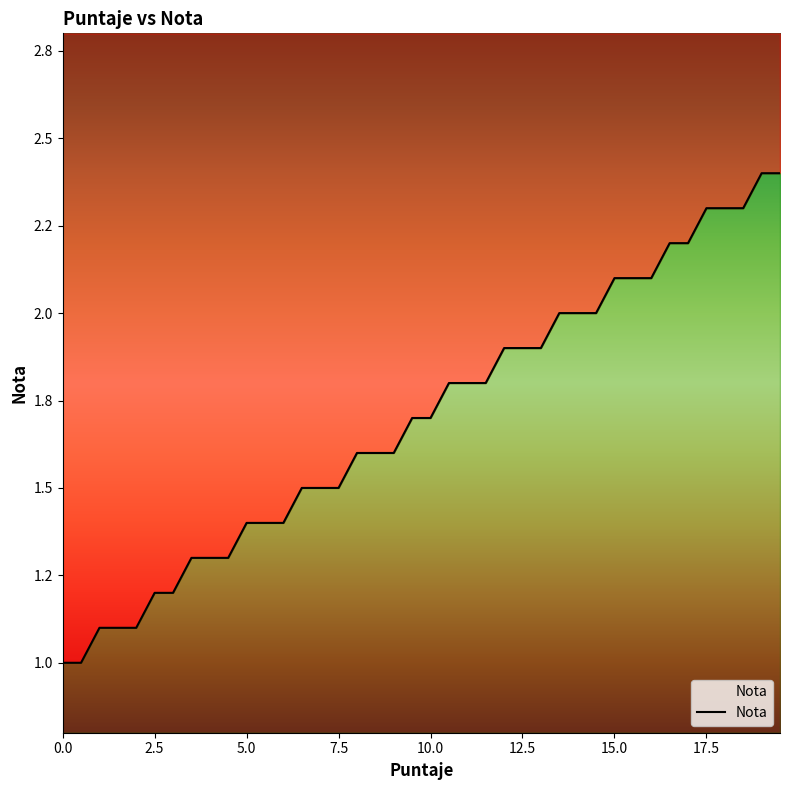

How many lines are shown in the chart?

1